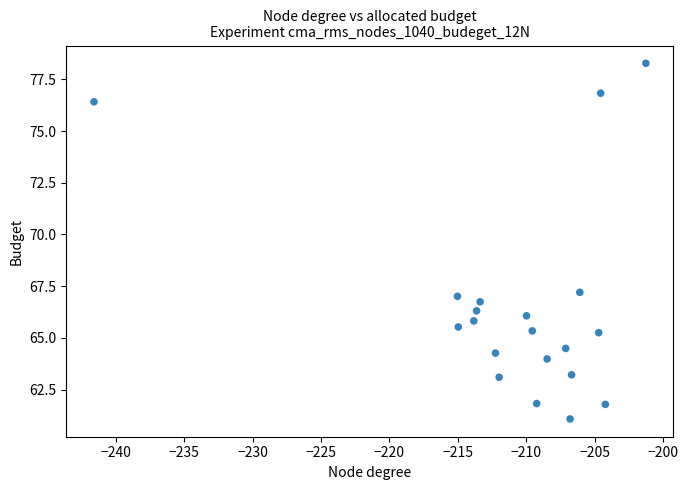

What is the range of X values (max minus min)?

40.3